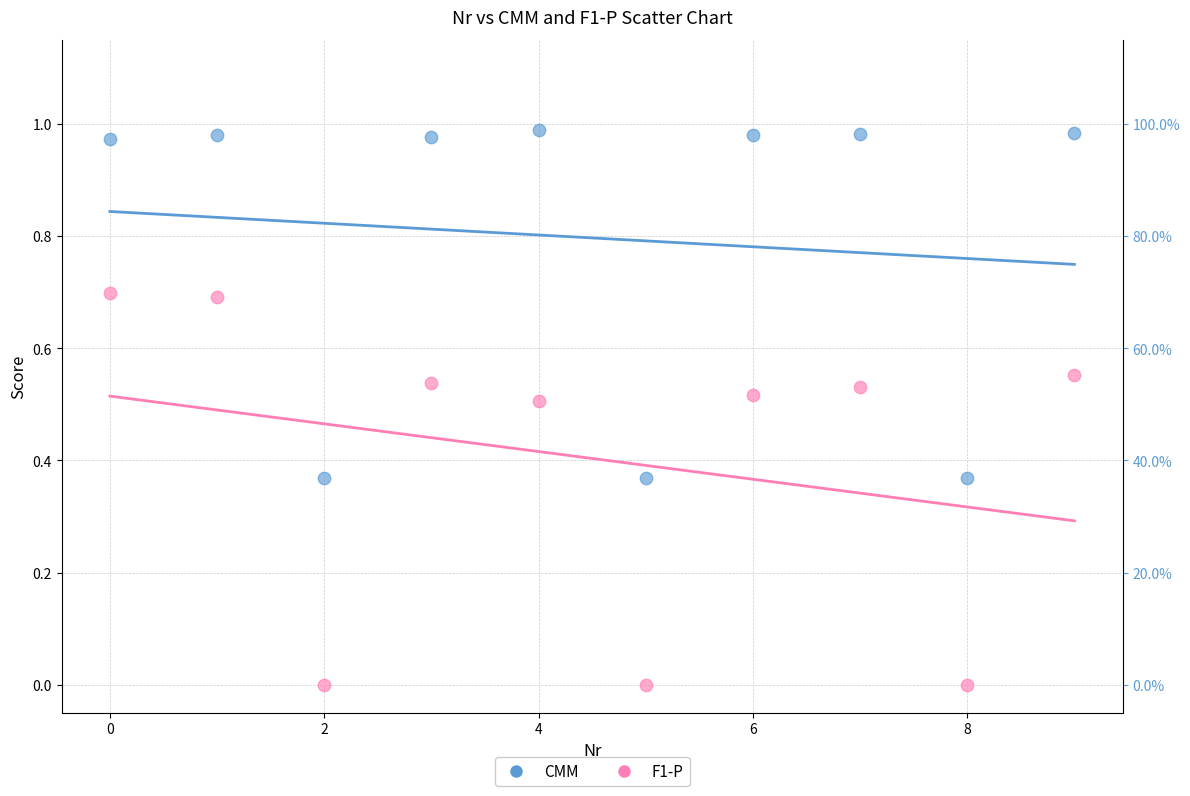

What are all the series names shown in the legend?

CMM, F1-P